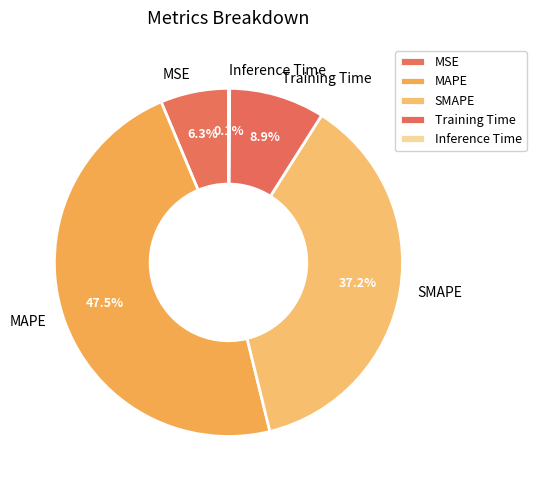

To the nearest percent, what is the average slice percentage?

20%